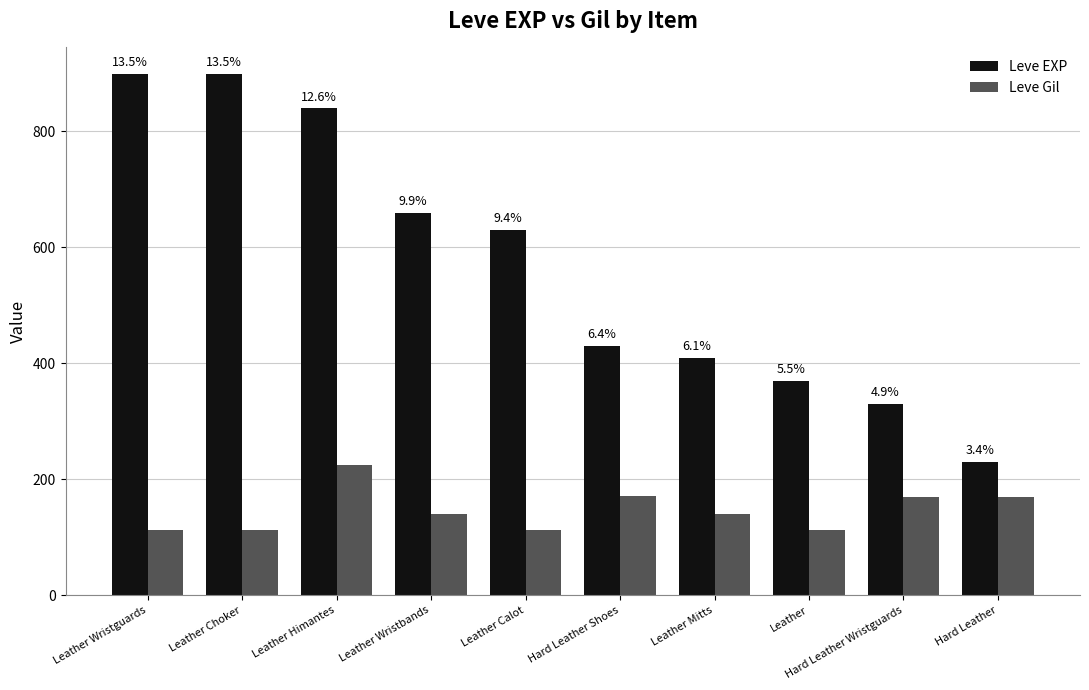

Reading right to left, transcribe all the data shown in this chart.

Leve EXP: 230	330	370	410	430	630	660	840	900	900
Leve Gil: 170	170	112	140	172	112	140	224	112	112